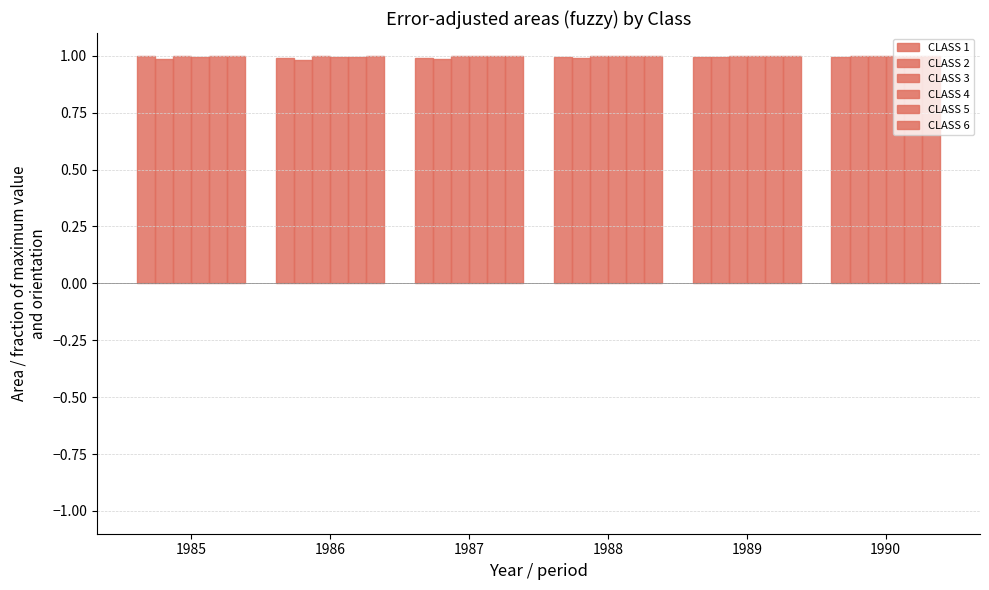

How many data points does each series have?

6